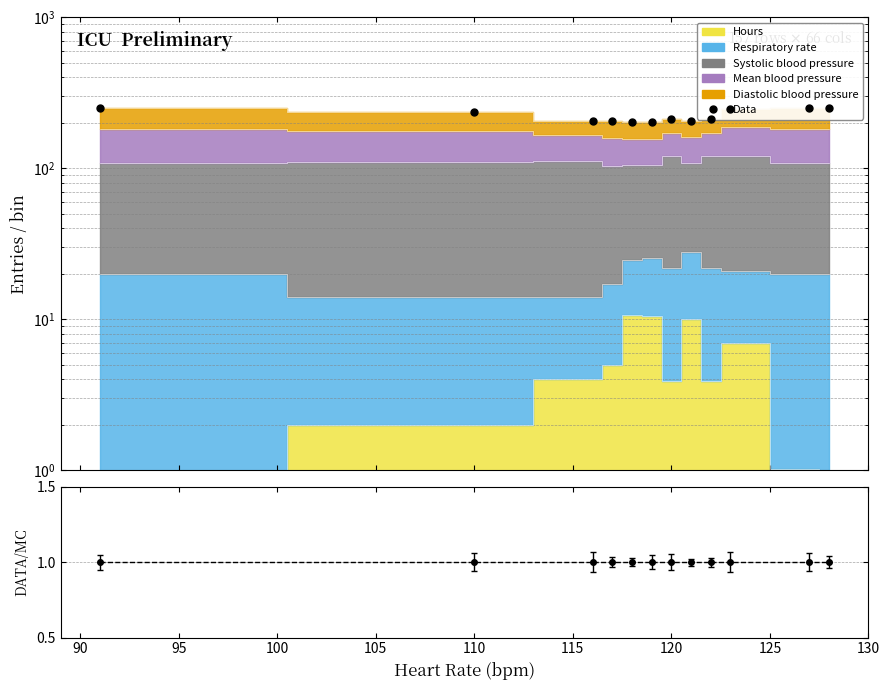

What is the maximum value shown in the chart?

252.0